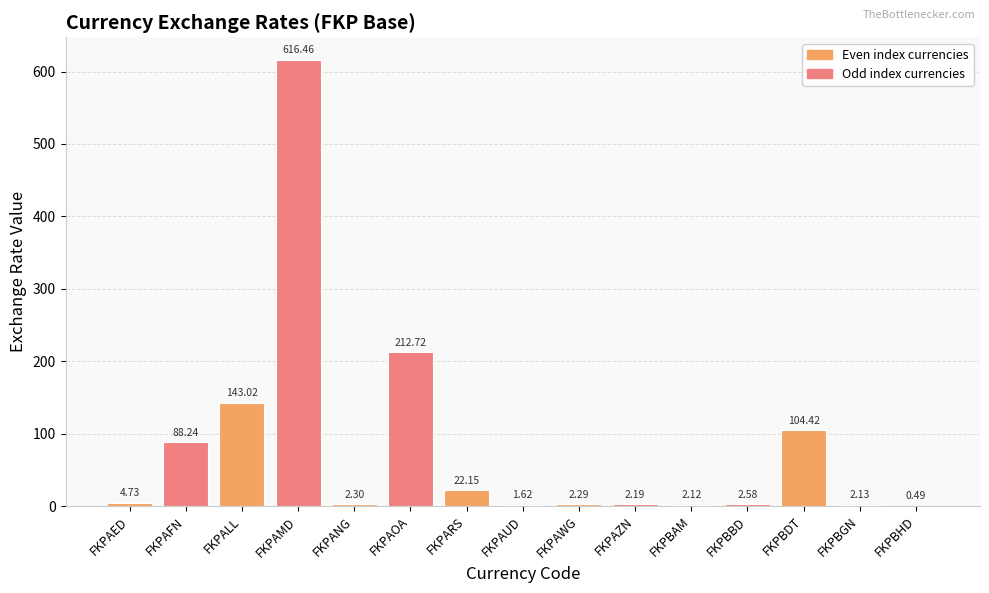

At which label is the value closest to 308?

FKPAOA